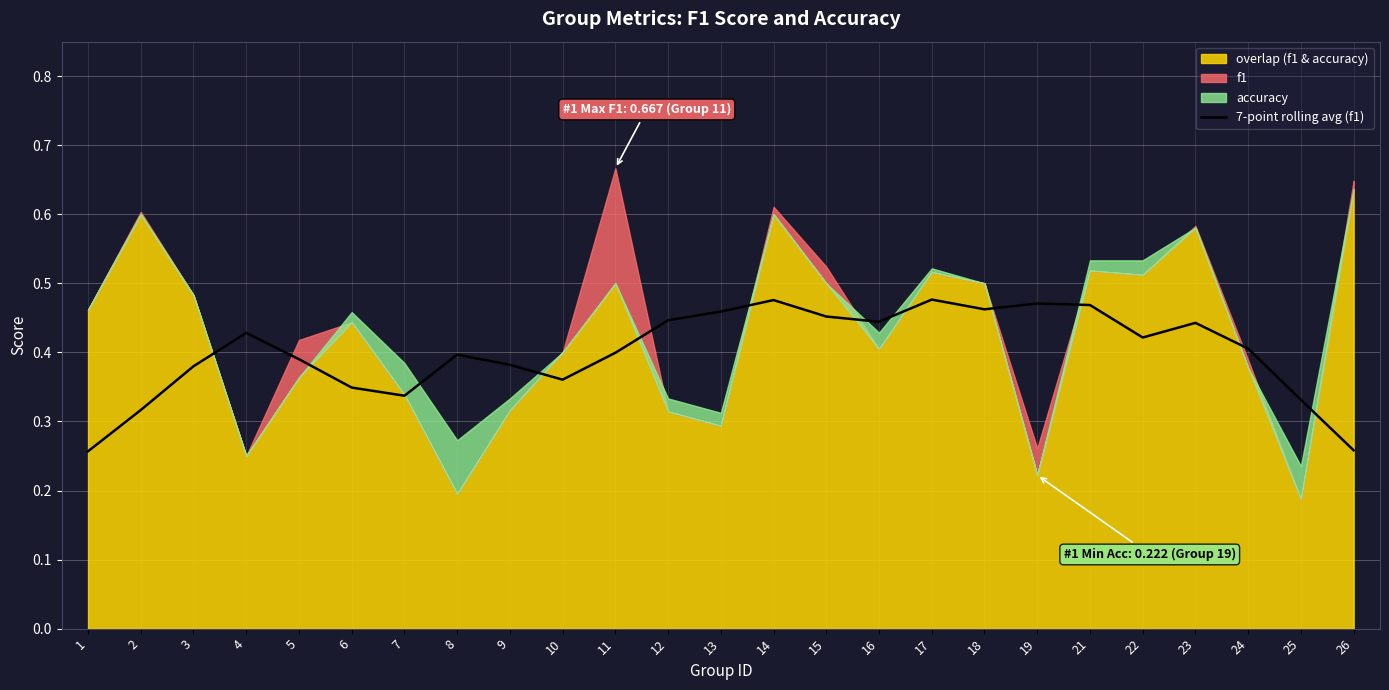

True or false: 7-point rolling avg (f1) has a value of 0.6 at 5.

False